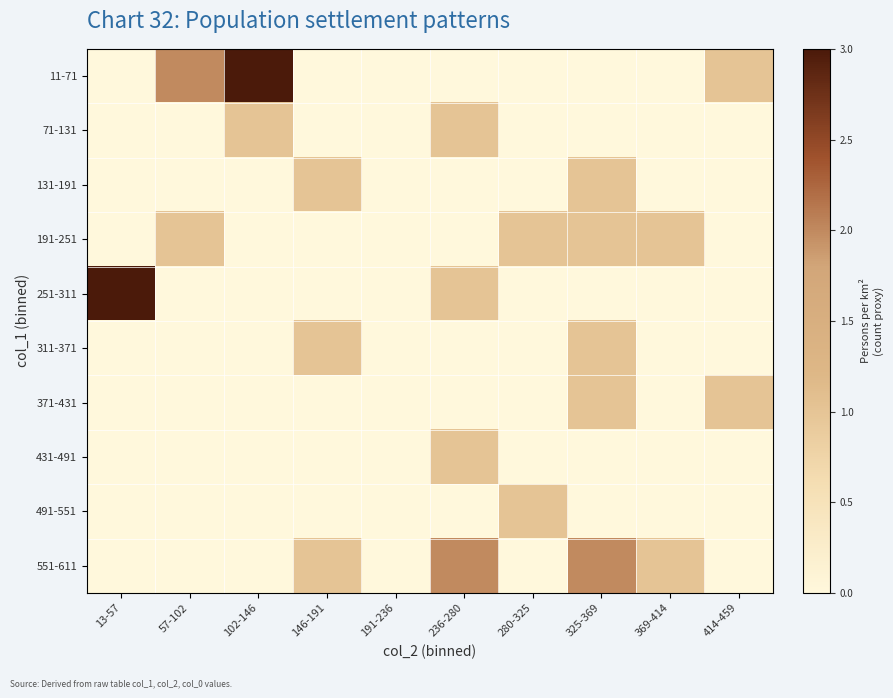

Reading left to right, list all the values displayed in this chart.

11-71: 13-57=0	57-102=2	102-146=3	146-191=0	191-236=0	236-280=0	280-325=0	325-369=0	369-414=0	414-459=1
71-131: 13-57=0	57-102=0	102-146=1	146-191=0	191-236=0	236-280=1	280-325=0	325-369=0	369-414=0	414-459=0
131-191: 13-57=0	57-102=0	102-146=0	146-191=1	191-236=0	236-280=0	280-325=0	325-369=1	369-414=0	414-459=0
191-251: 13-57=0	57-102=1	102-146=0	146-191=0	191-236=0	236-280=0	280-325=1	325-369=1	369-414=1	414-459=0
251-311: 13-57=3	57-102=0	102-146=0	146-191=0	191-236=0	236-280=1	280-325=0	325-369=0	369-414=0	414-459=0
311-371: 13-57=0	57-102=0	102-146=0	146-191=1	191-236=0	236-280=0	280-325=0	325-369=1	369-414=0	414-459=0
371-431: 13-57=0	57-102=0	102-146=0	146-191=0	191-236=0	236-280=0	280-325=0	325-369=1	369-414=0	414-459=1
431-491: 13-57=0	57-102=0	102-146=0	146-191=0	191-236=0	236-280=1	280-325=0	325-369=0	369-414=0	414-459=0
491-551: 13-57=0	57-102=0	102-146=0	146-191=0	191-236=0	236-280=0	280-325=1	325-369=0	369-414=0	414-459=0
551-611: 13-57=0	57-102=0	102-146=0	146-191=1	191-236=0	236-280=2	280-325=0	325-369=2	369-414=1	414-459=0